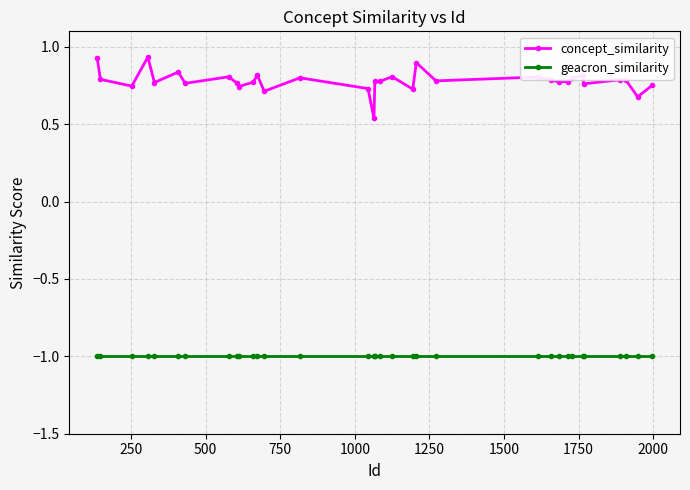

Is this an area chart (filled region under the line)?

No